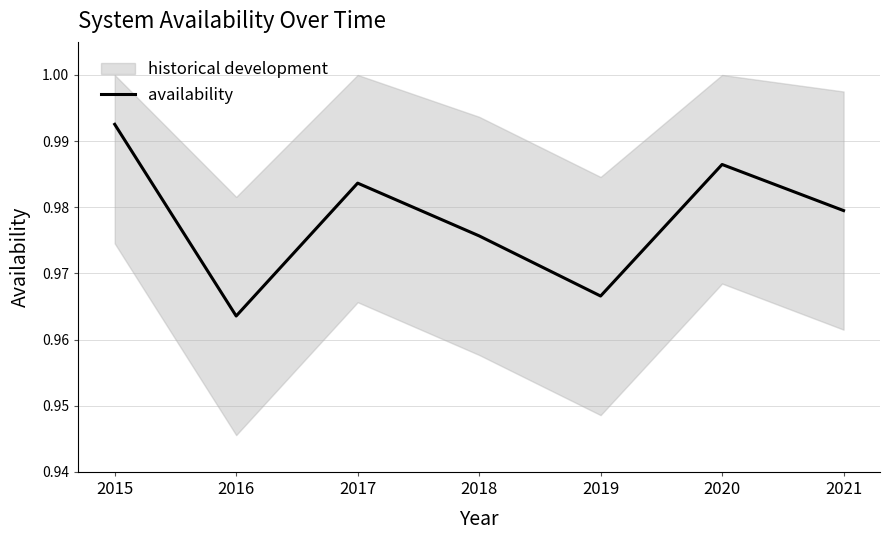

What is the average value?

1.0